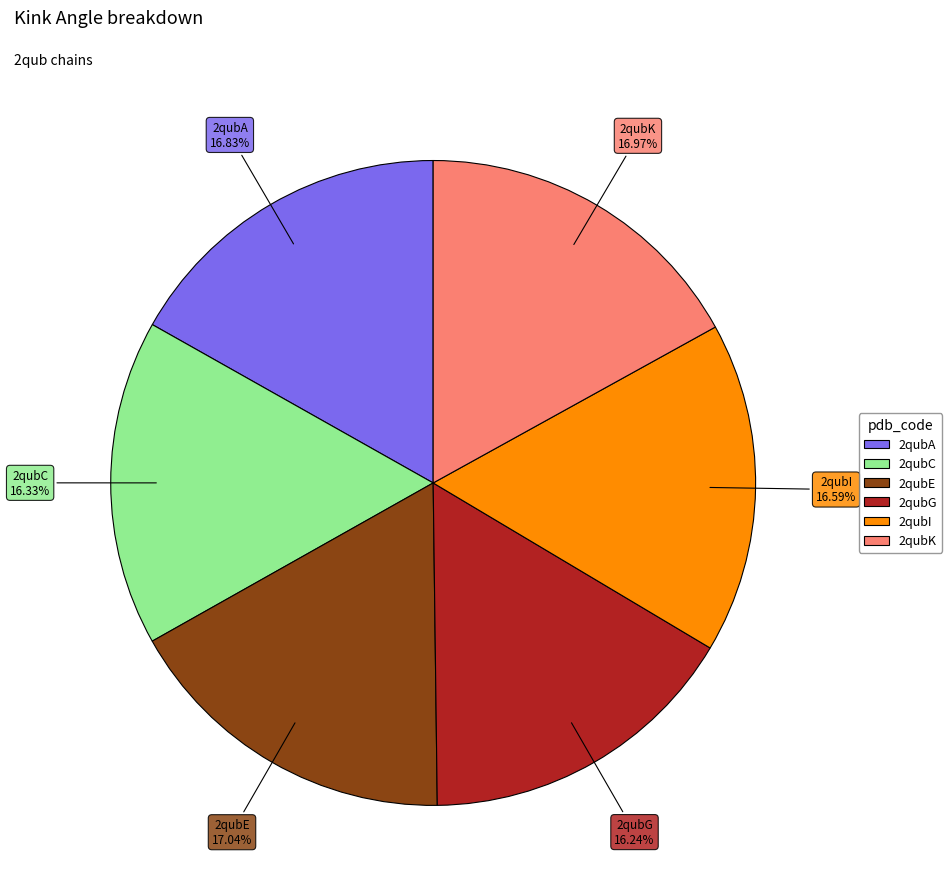

Combined, do 2qubA and 2qubE account for over 50%?

No